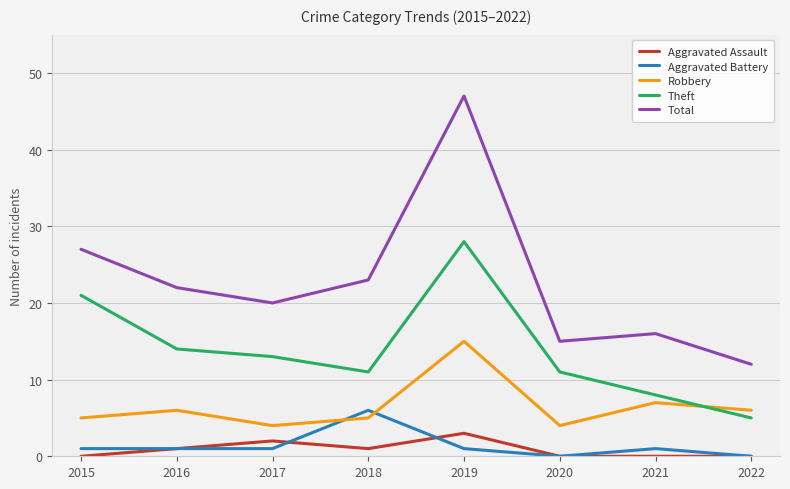

How many lines are shown in the chart?

5